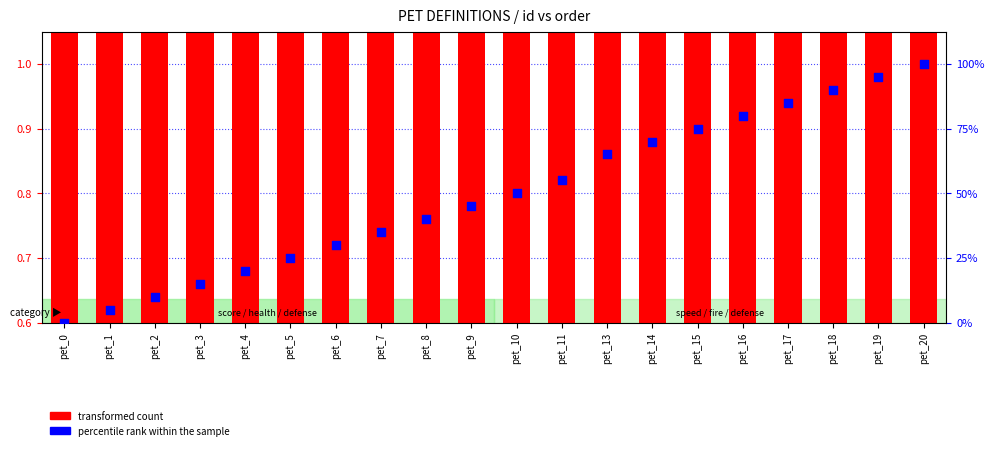

Is the value of transformed count at pet_14 greater than the value of percentile rank within the sample at pet_3?

Yes